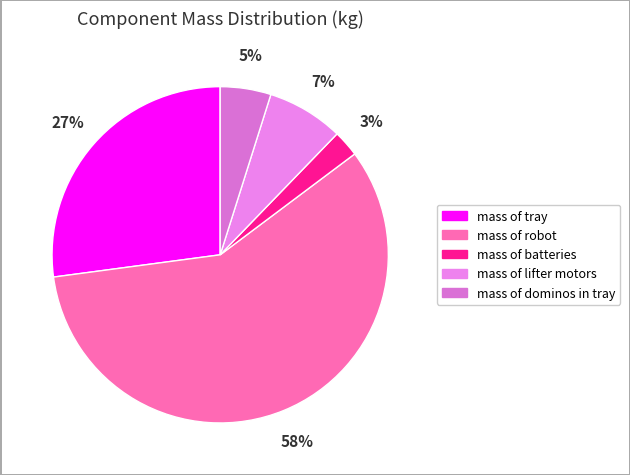

Is the sum of mass of lifter motors and mass of batteries greater than half?

No